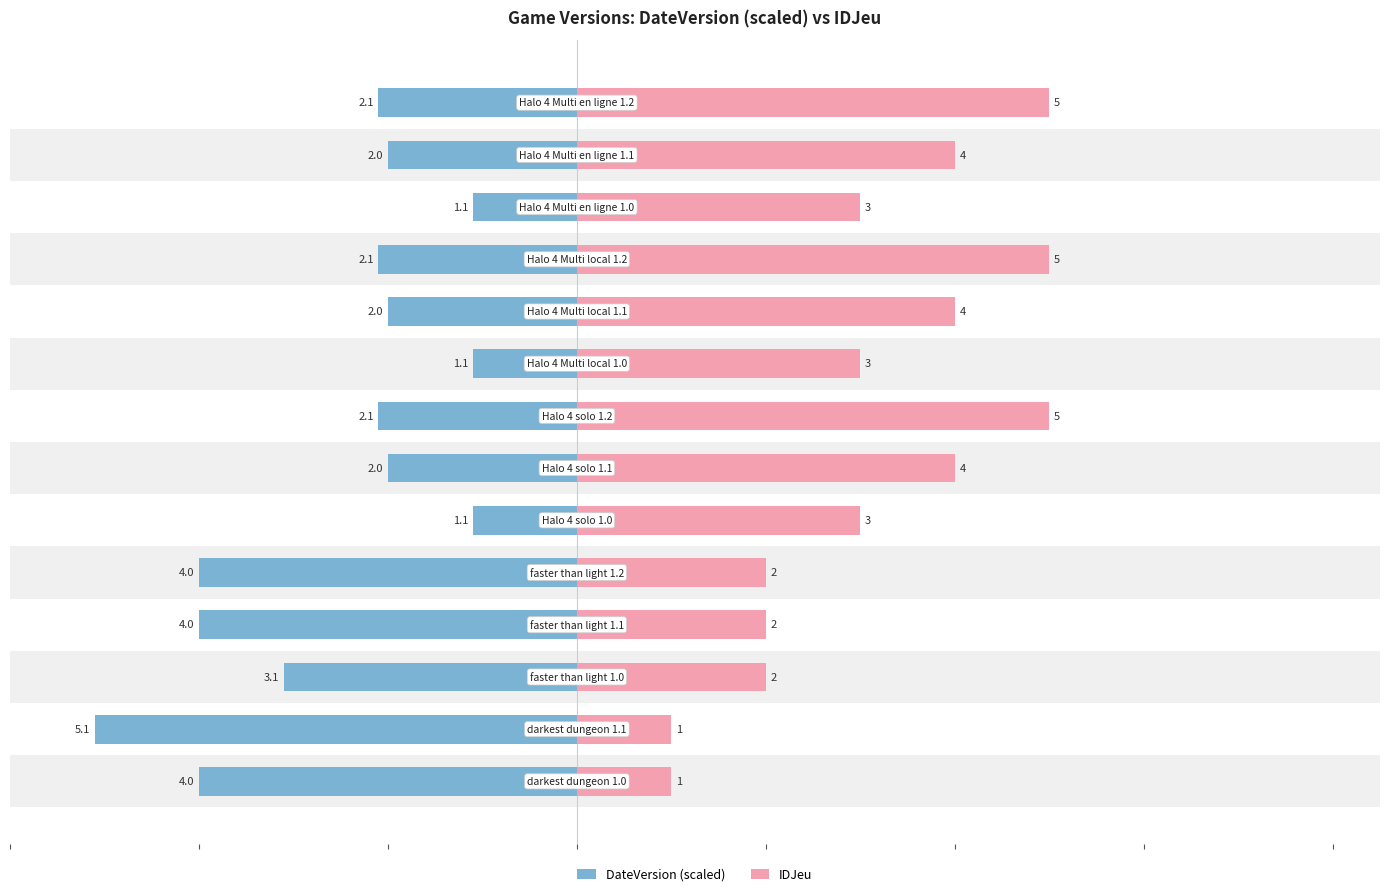

True or false: IDJeu has a value of 5.0 at 7.

True